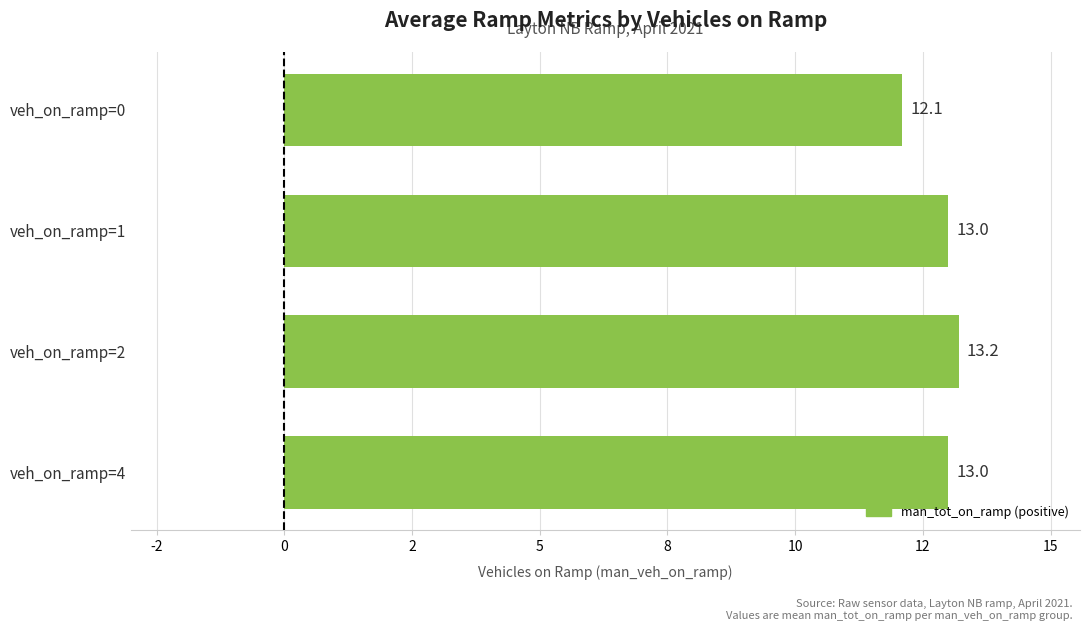

How many values are between 13 and 14?

3